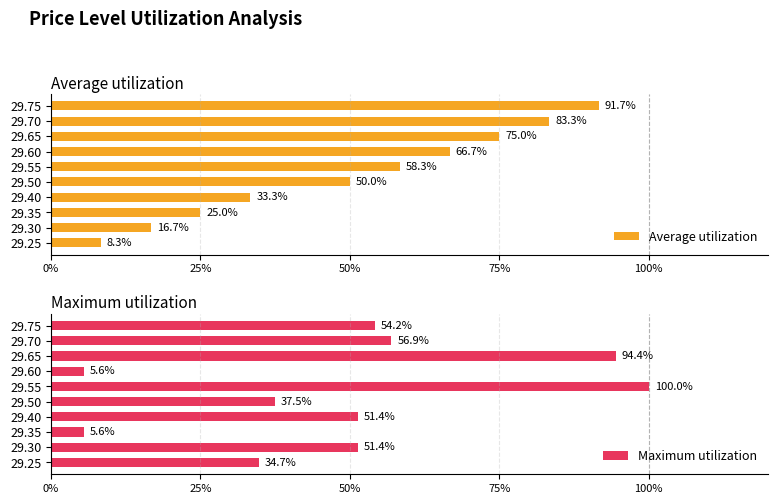

What is the sum of all Maximum utilization values?

491.7